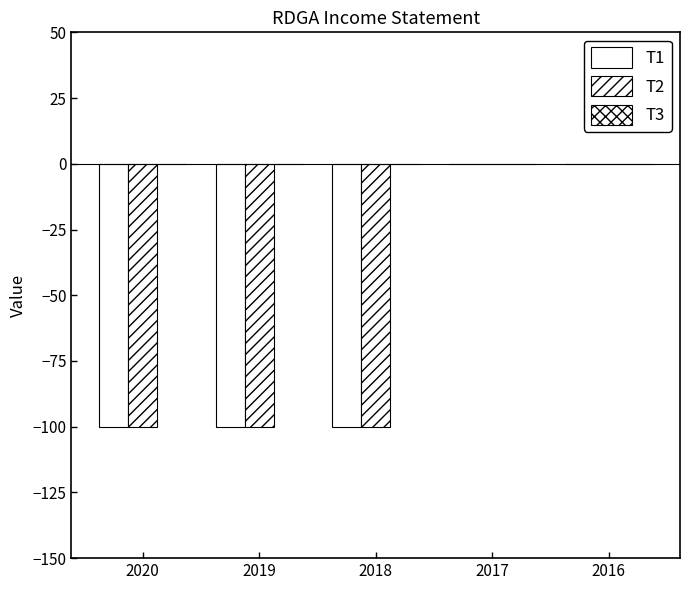

Count the number of data series in this chart.

2